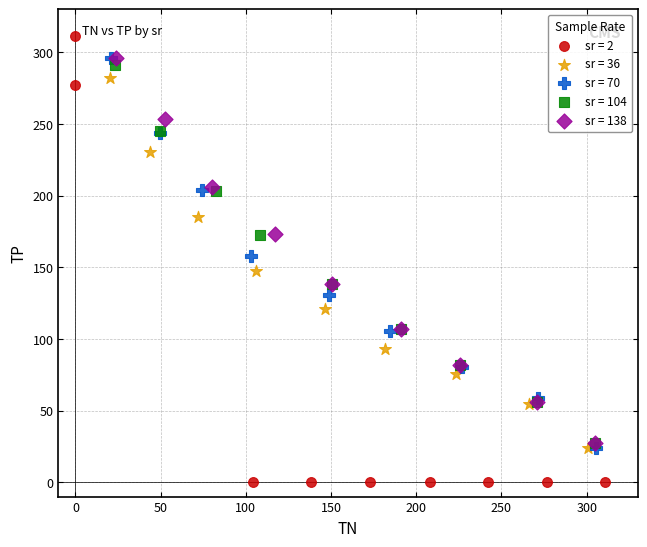

Which series contains the highest Y value?

sr = 2